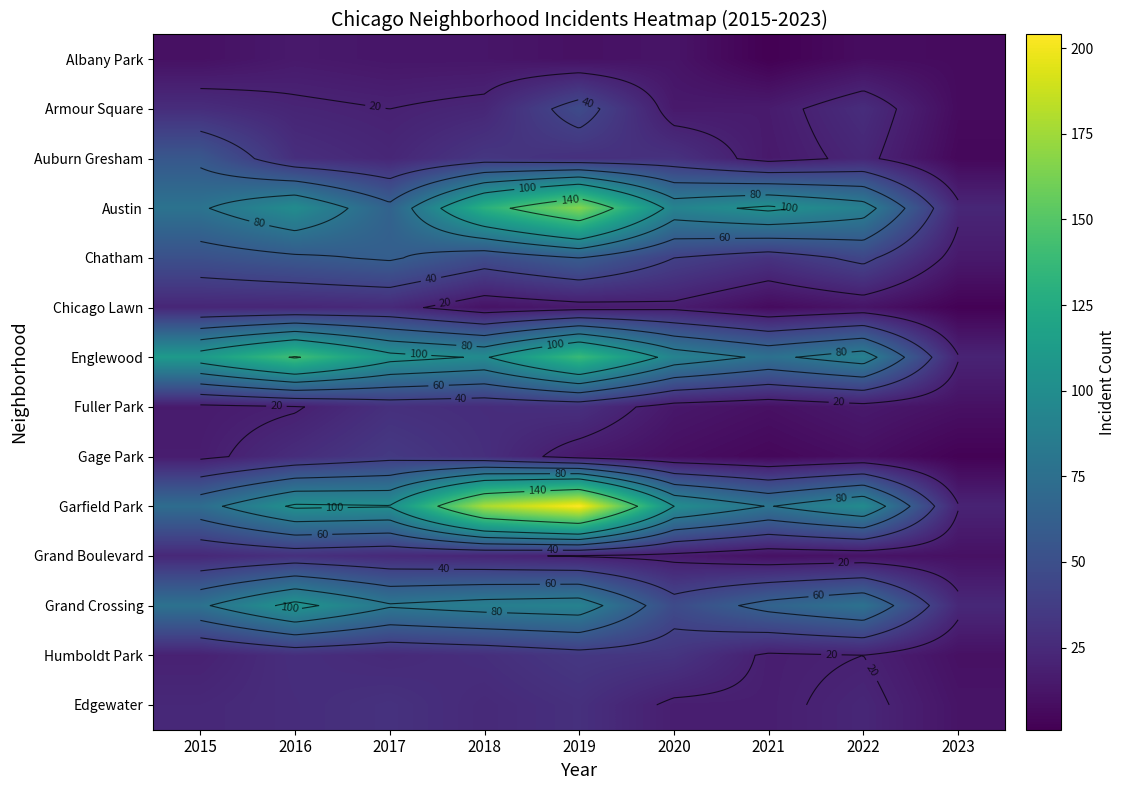

The Auburn Gresham series shows 29 at 2019. True or false?

True